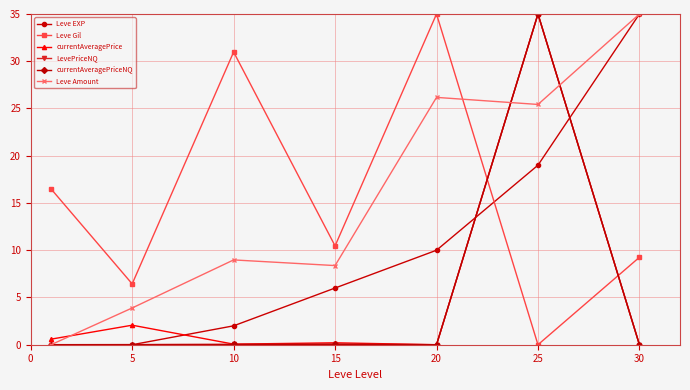

How many series are shown in this chart?

6